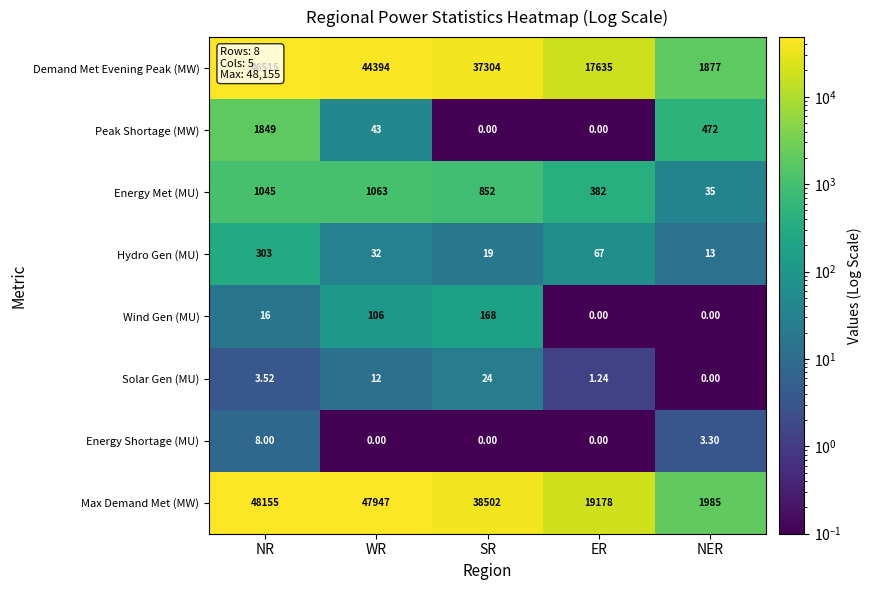

Which series has the largest range (max minus min)?

Max Demand Met (MW)